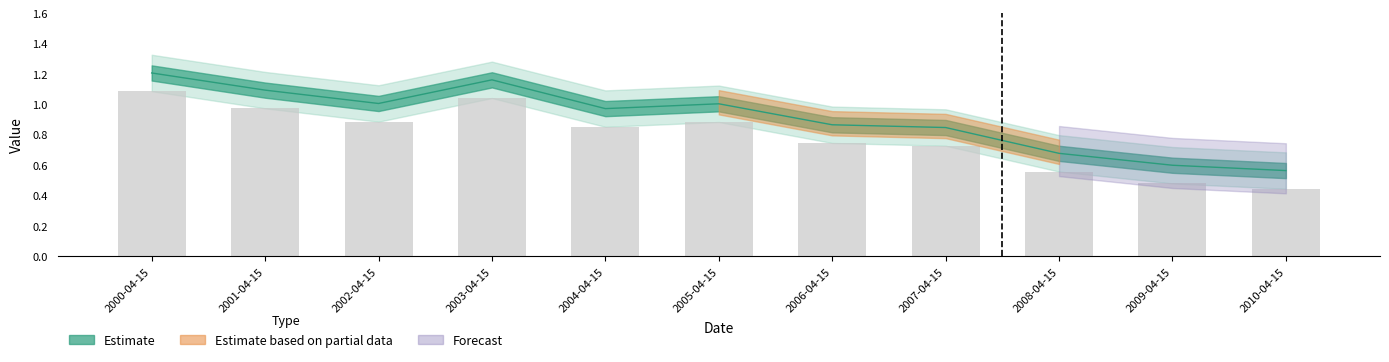

Is it true that the value at 2005-04-15 is 0.6?

False